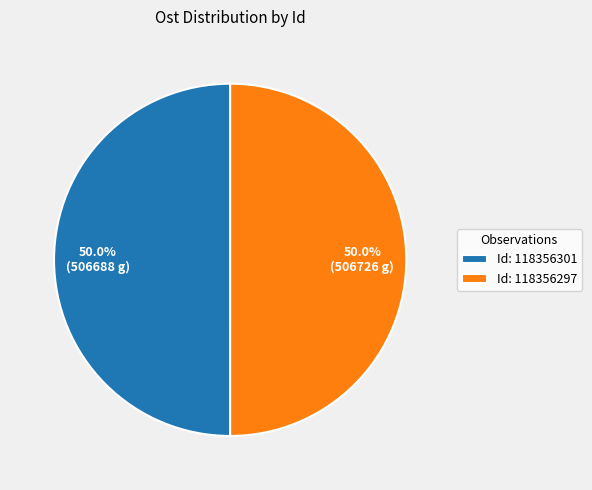

Approximately how many times larger is the value at Id: 118356297 compared to Id: 118356301?

1.0